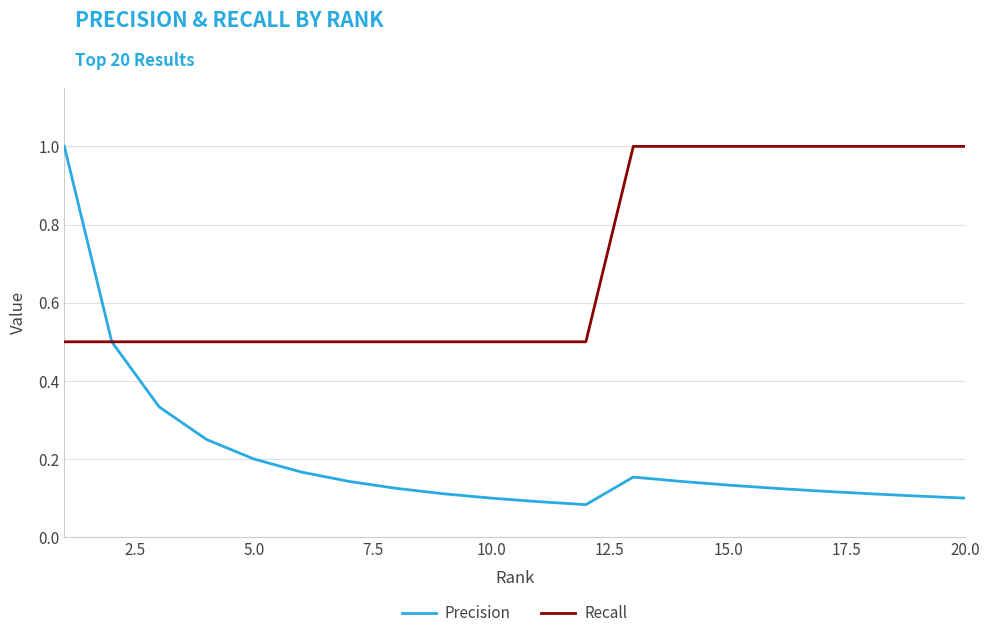

What is the greatest value displayed?

1.0